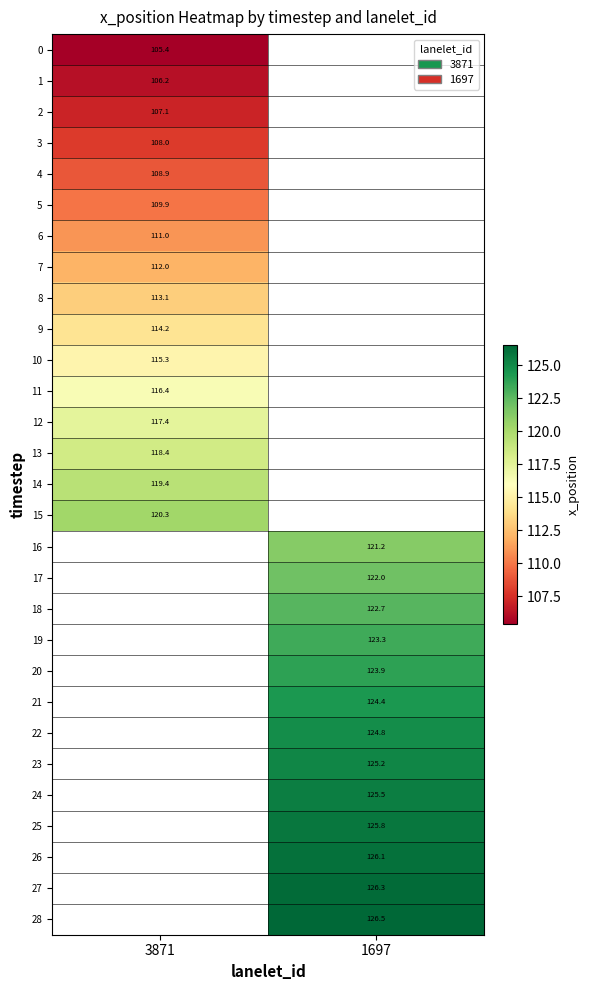

The value of 10 at 3871 is 201.1. True or false?

False